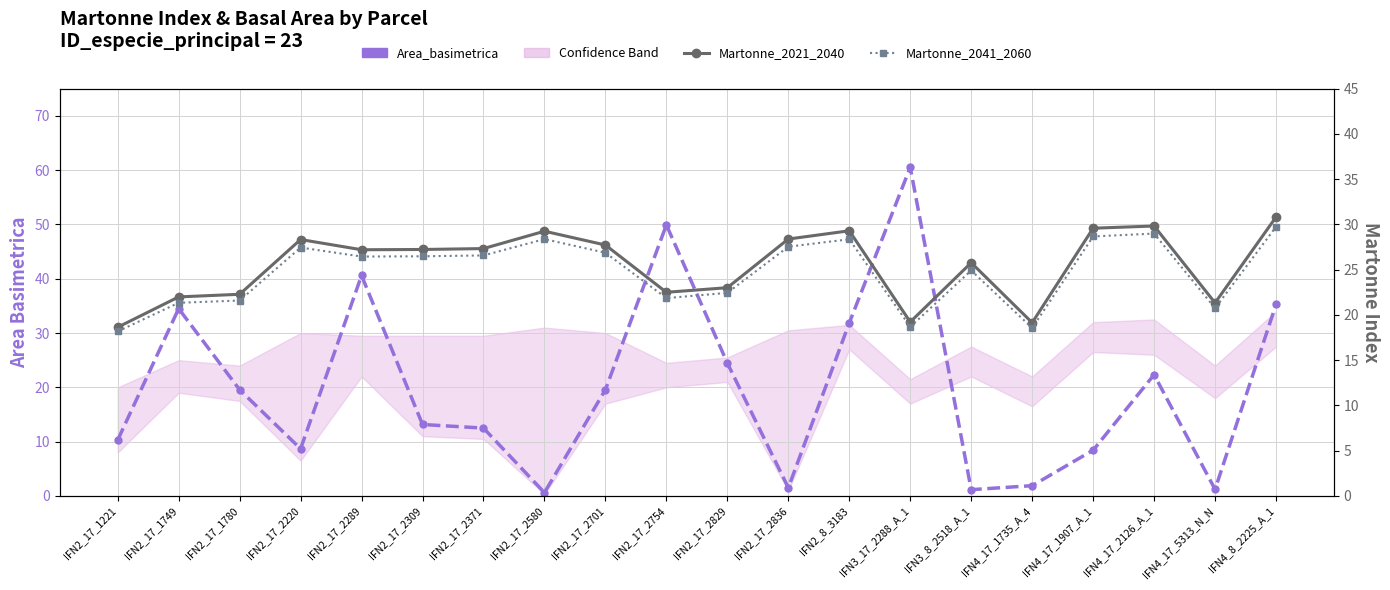

What position from the right is IFN4_17_1735_A_4?

5